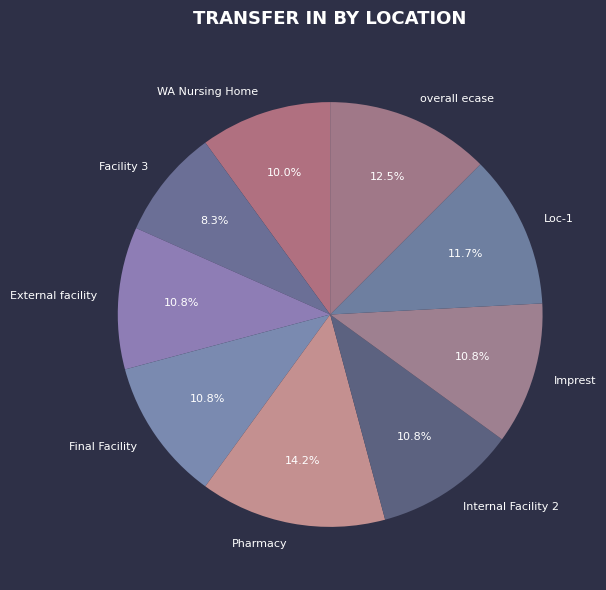

What is the ratio of the value at overall ecase to the value at Final Facility?

1.2